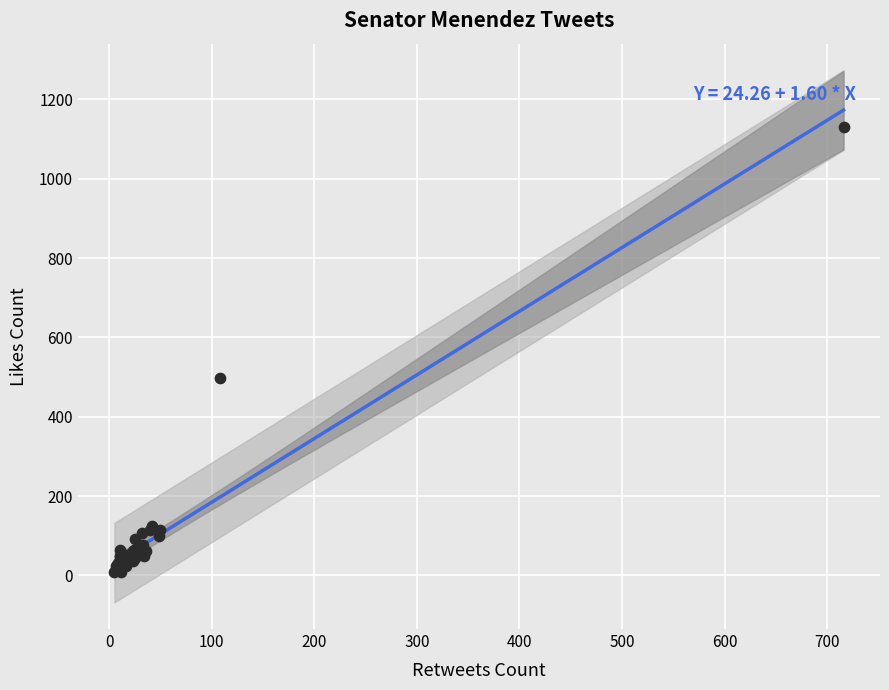

What Y value in the scatter plot is closest to 569?

498